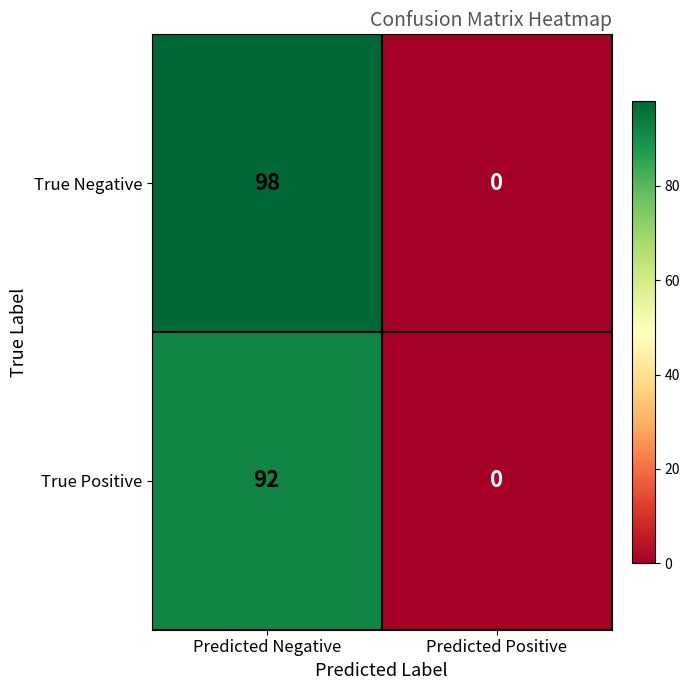

What is the sum of the True Negative values at Predicted Negative and Predicted Positive?

98